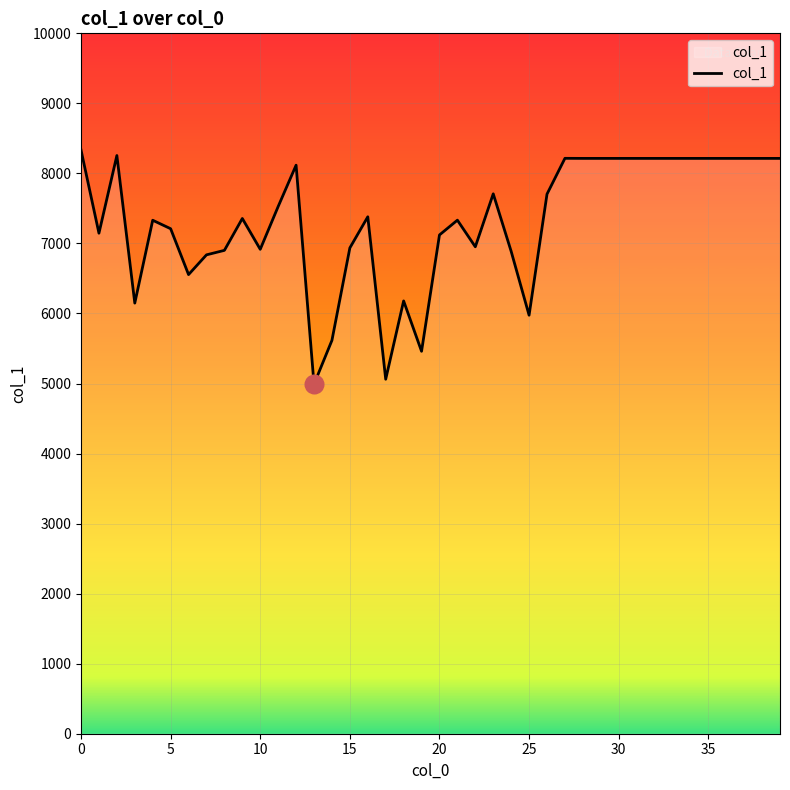

What is the difference between the maximum and minimum values?

3343